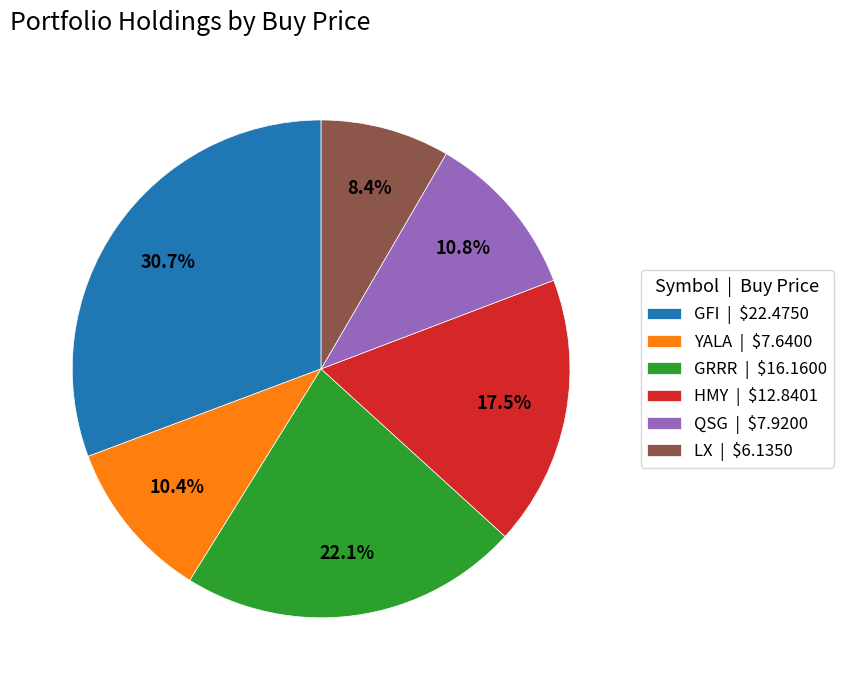

What percentage is NOT represented by YALA | $7.6400?

89.6%